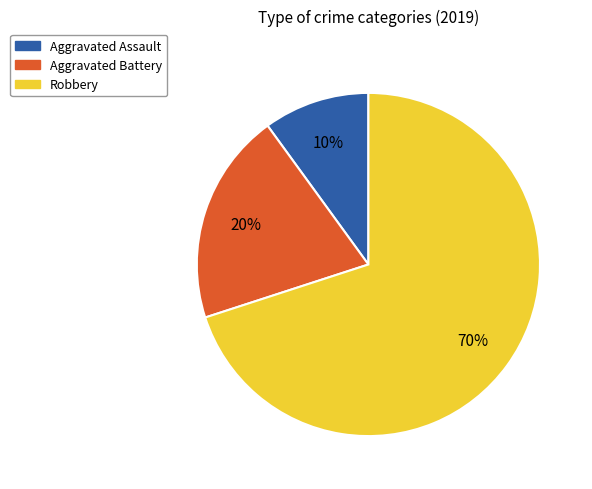

Which slice is the largest?

Robbery